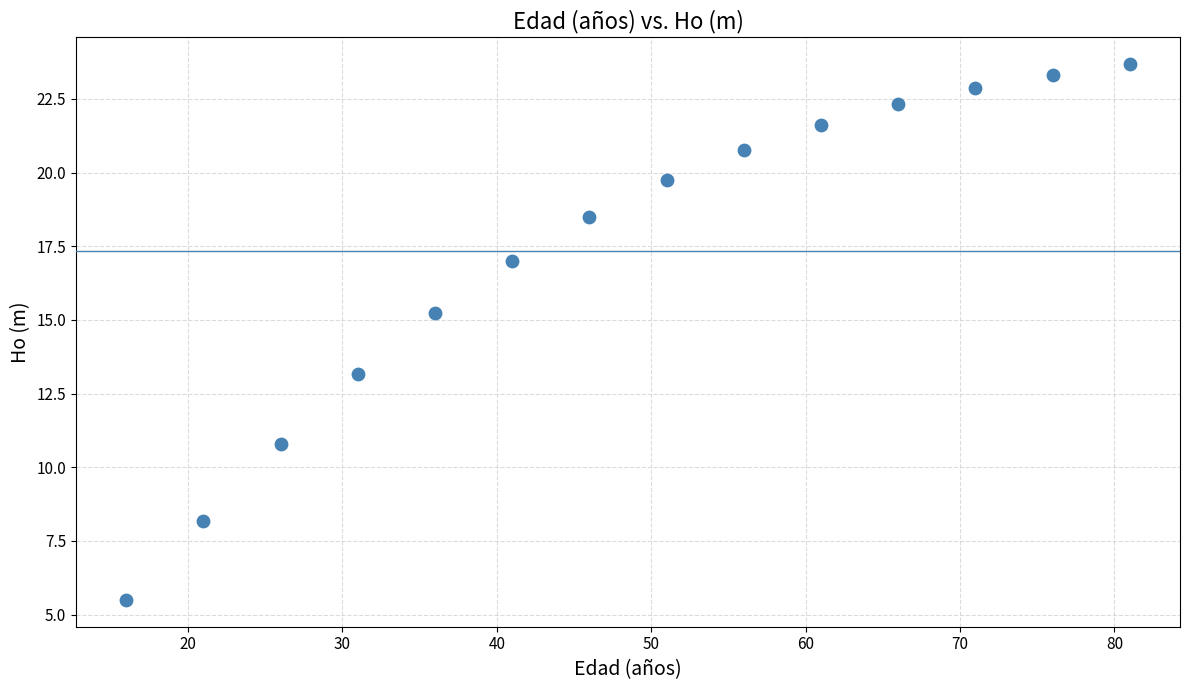

What Y value in the scatter plot is closest to 14?

13.2